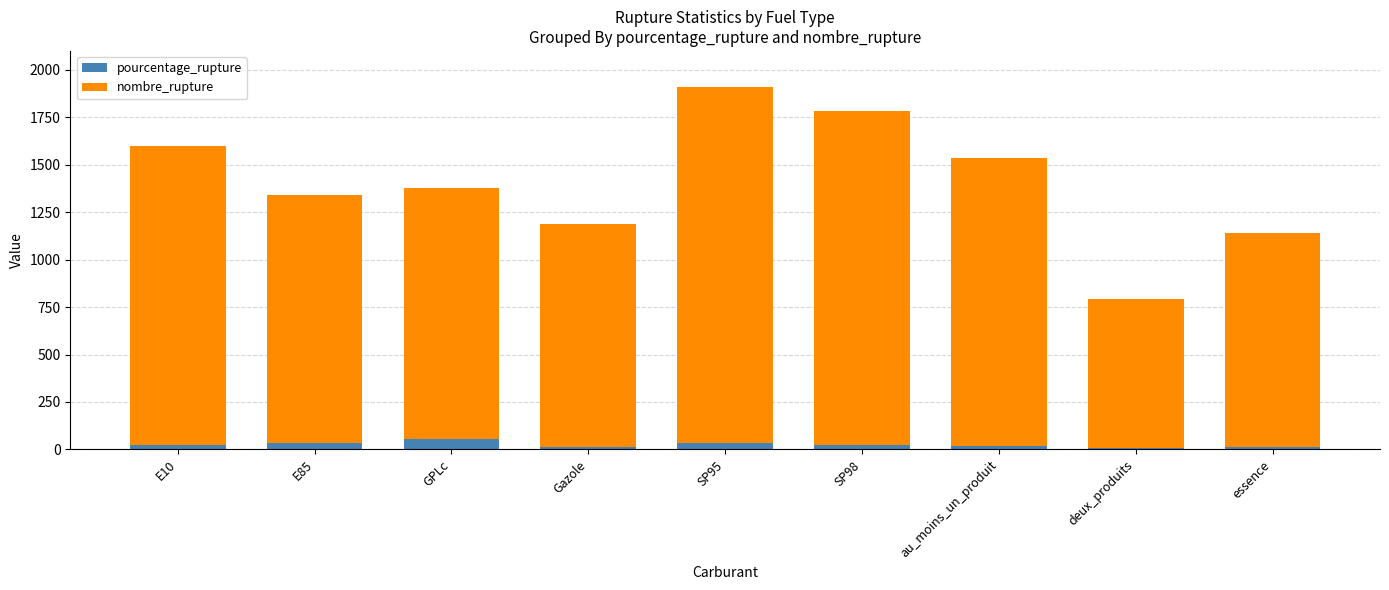

What is the average value of the pourcentage_rupture series?

23.1